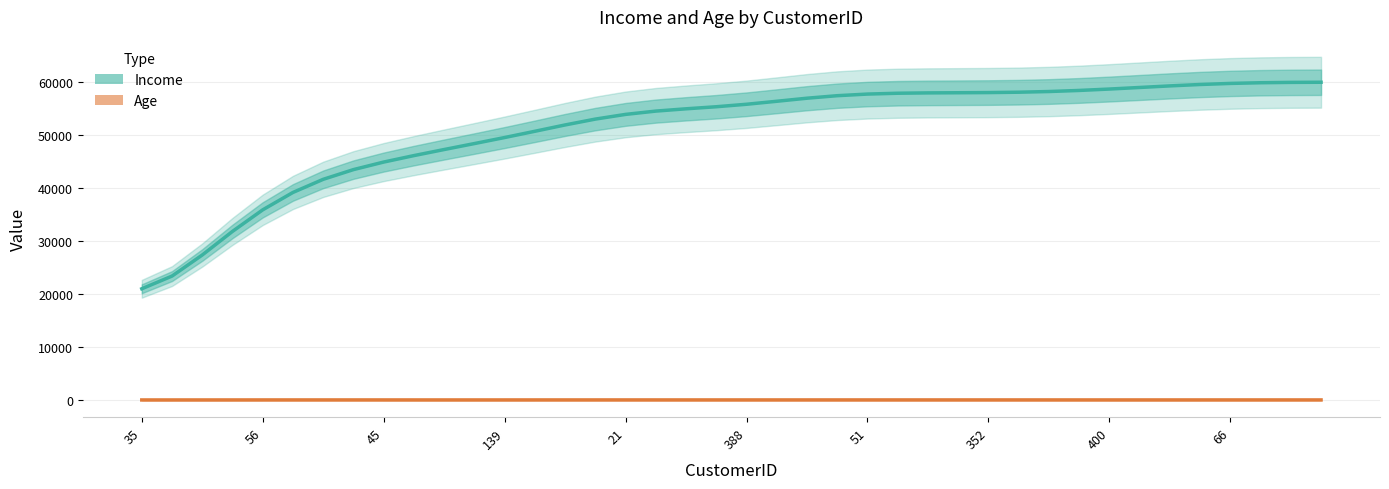

True or false: Income has more than 2 interior local peaks.

False